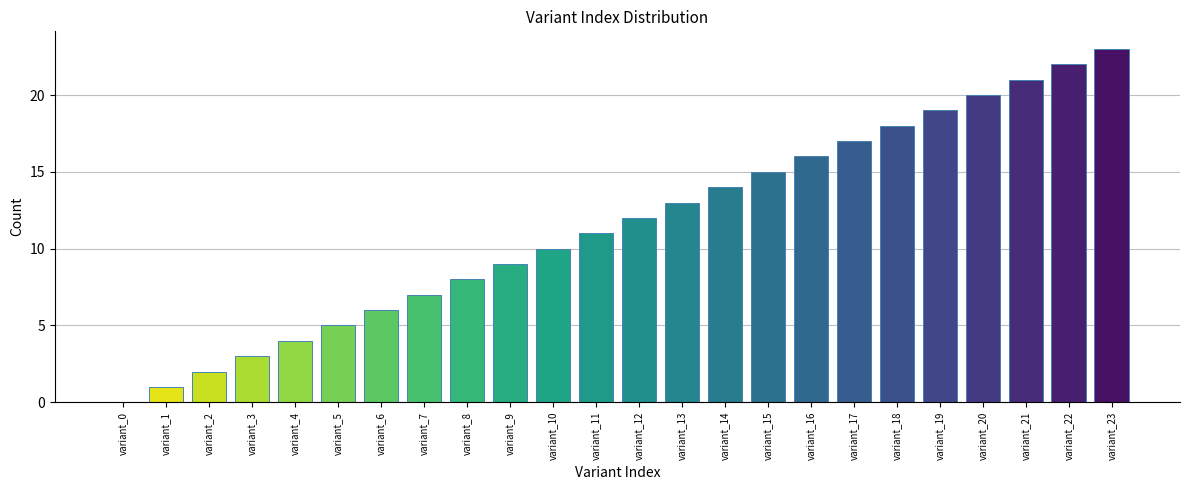

True or false: the data shows 4 at variant_3.

False